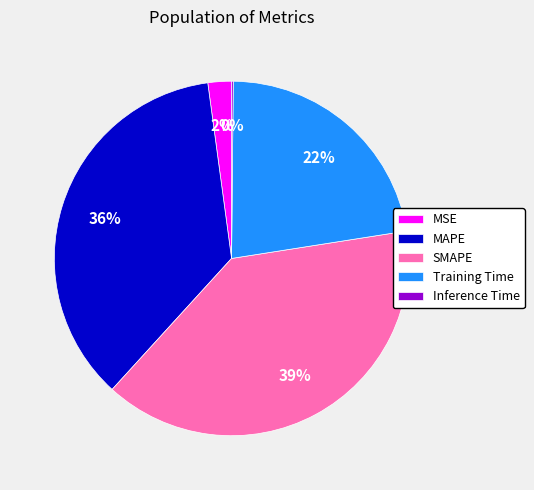

Do Training Time and MSE together represent more than half of the pie?

No